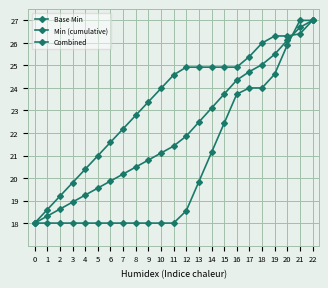

What is the minimum value shown in the chart?

18.0